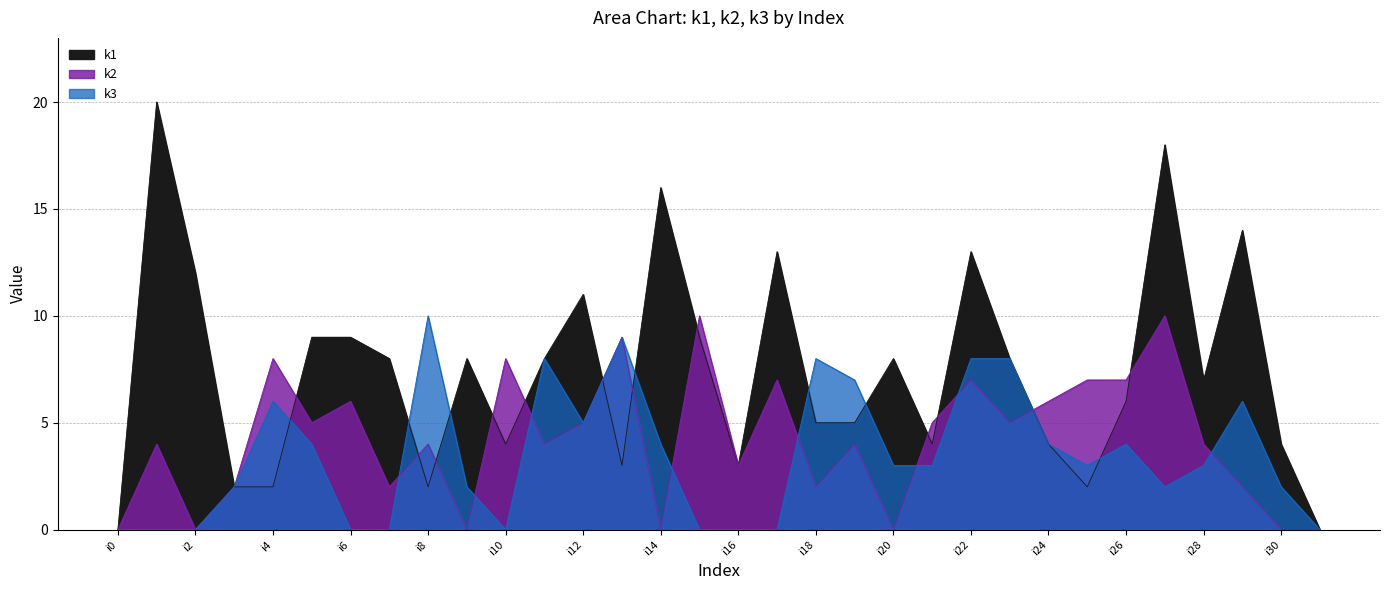

Reading left to right, what are all the values shown in this chart?

k1: i0=0	i1=20	i2=12	i3=2	i4=2	i5=9	i6=9	i7=8	i8=2	i9=8	i10=4	i11=8	i12=11	i13=3	i14=16	i15=9	i16=3	i17=13	i18=5	i19=5	i20=8	i21=4	i22=13	i23=8	i24=4	i25=2	i26=6	i27=18	i28=7	i29=14	i30=4	i31=0
k2: i0=0	i1=4	i2=0	i3=2	i4=8	i5=5	i6=6	i7=2	i8=4	i9=0	i10=8	i11=4	i12=5	i13=9	i14=0	i15=10	i16=3	i17=7	i18=2	i19=4	i20=0	i21=5	i22=7	i23=5	i24=6	i25=7	i26=7	i27=10	i28=4	i29=2	i30=0	i31=0
k3: i0=0	i1=0	i2=0	i3=2	i4=6	i5=4	i6=0	i7=0	i8=10	i9=2	i10=0	i11=8	i12=5	i13=9	i14=4	i15=0	i16=0	i17=0	i18=8	i19=7	i20=3	i21=3	i22=8	i23=8	i24=4	i25=3	i26=4	i27=2	i28=3	i29=6	i30=2	i31=0